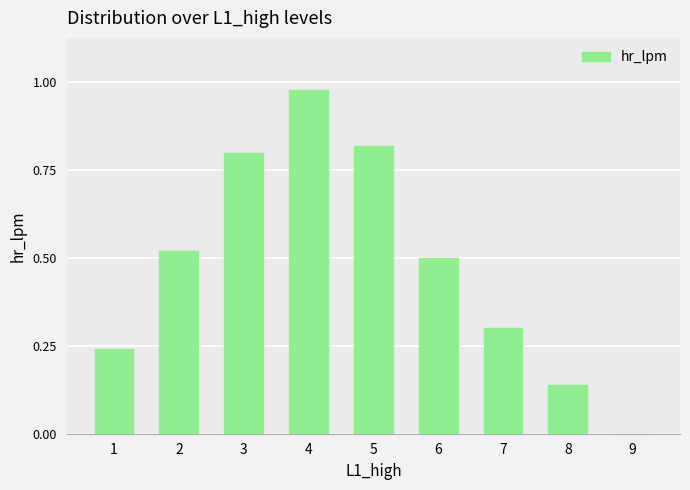

What is the sum of all values?

4.3